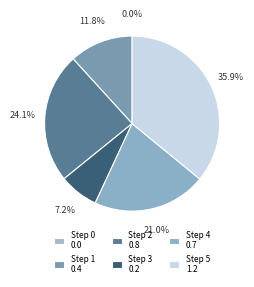

Which category has the smallest portion of the pie?

Step 0